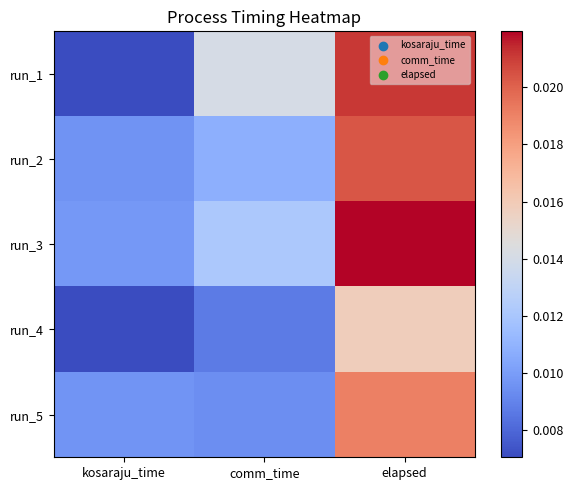

Rank the series by their maximum value, from lowest to highest.

run_4, run_5, run_2, run_1, run_3